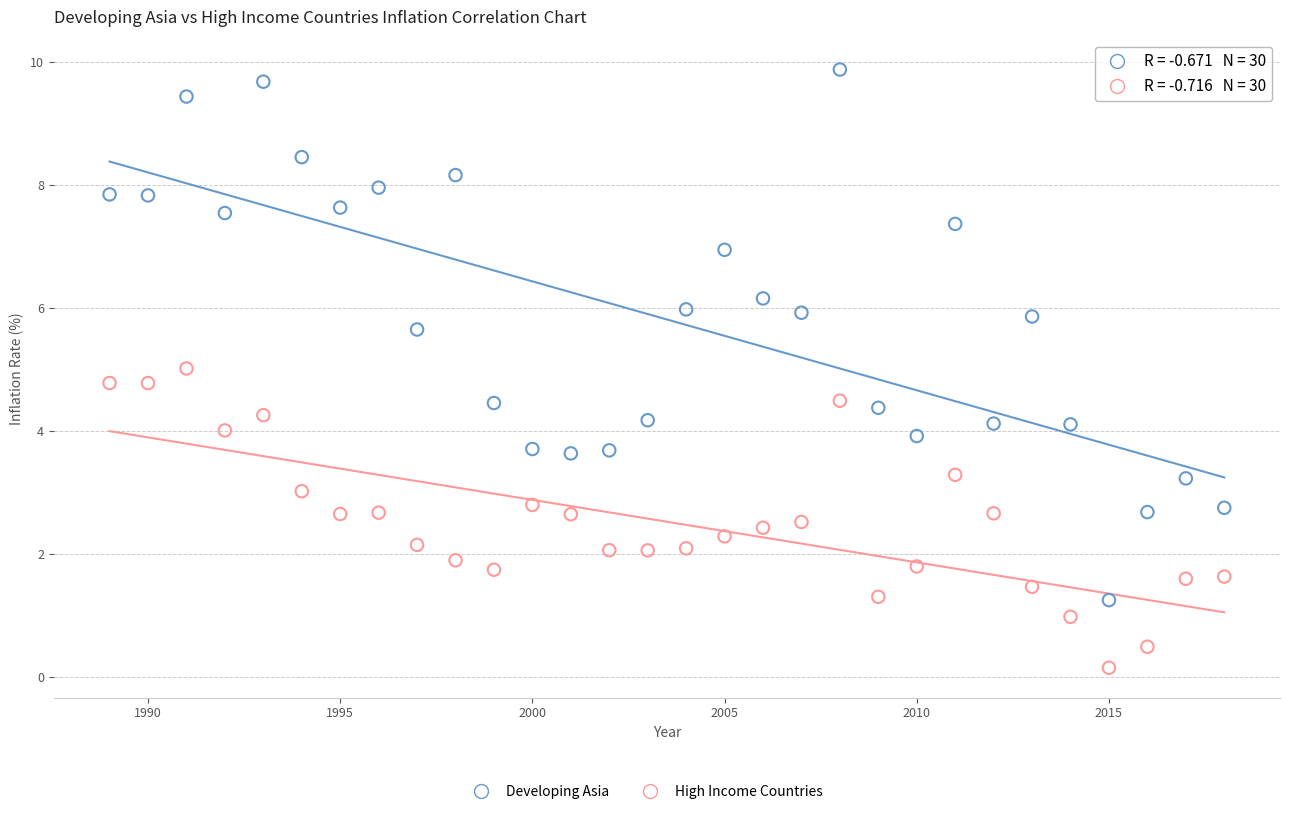

Across all data points, what is the range of Y values (max minus min)?

9.7